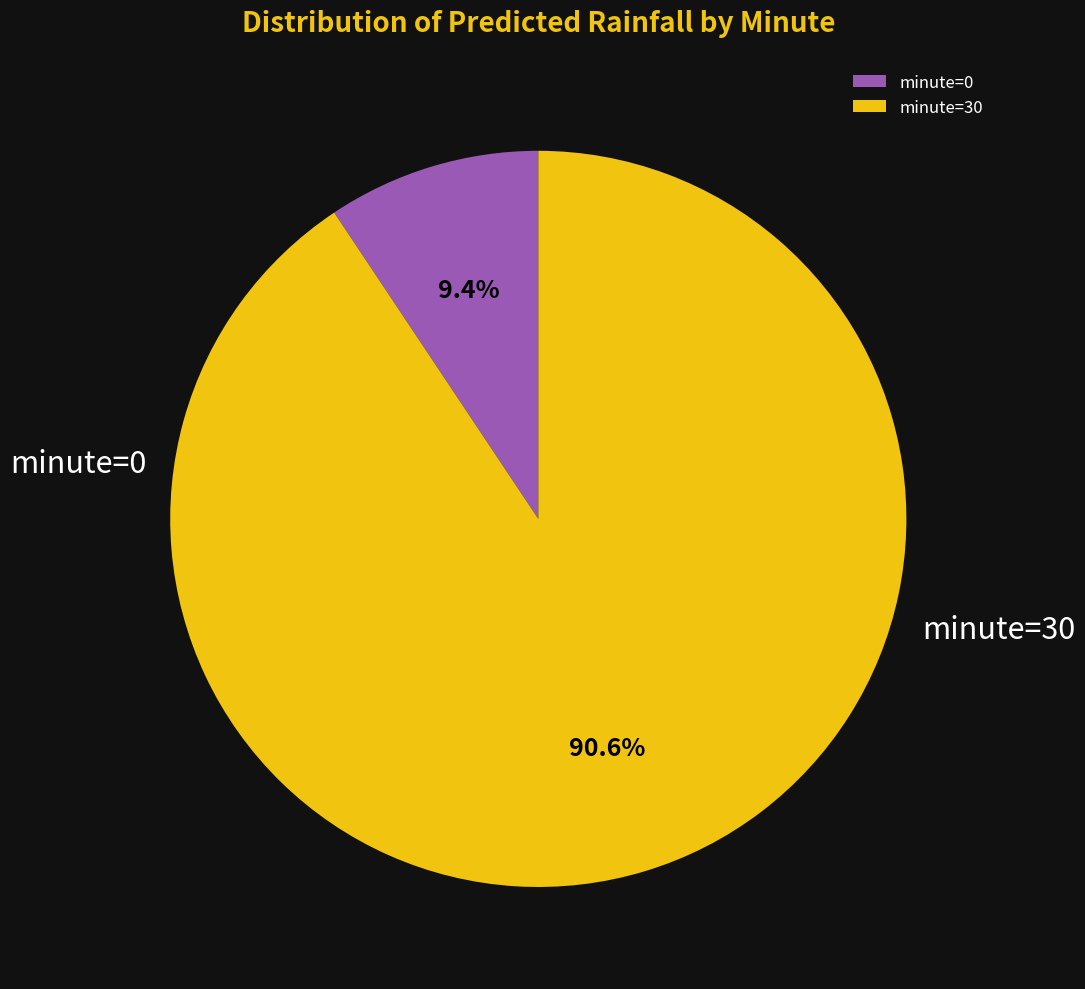

Count the number of slices in the pie.

2